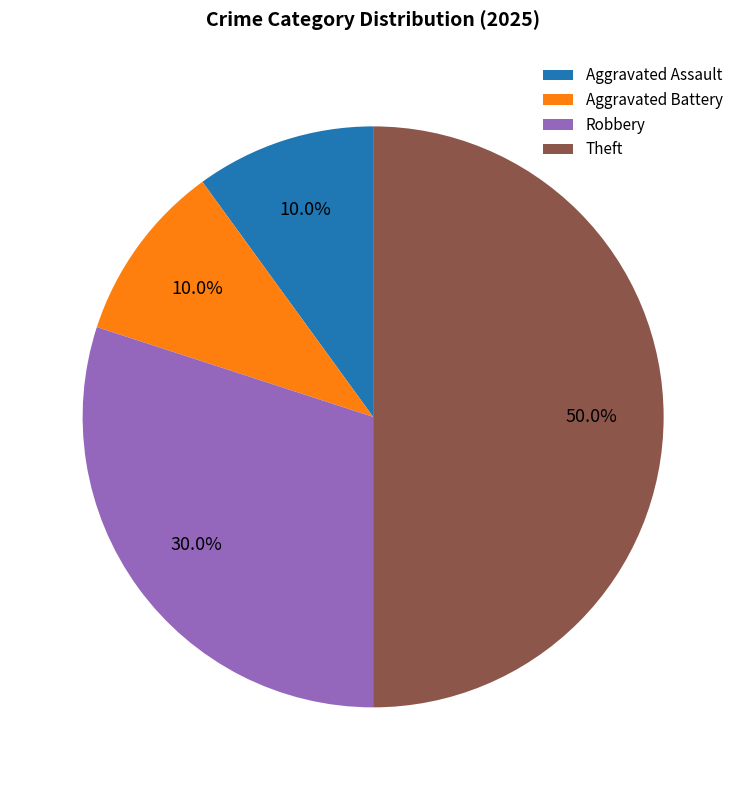

How much of the chart is everything except Theft?

50.0%